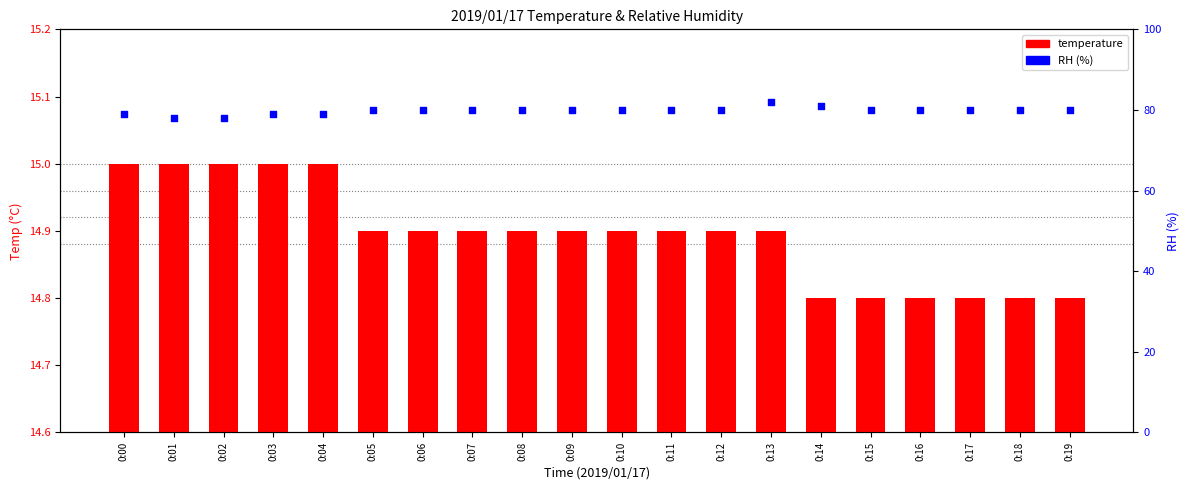

Which series has the largest total across all categories?

RH (%)